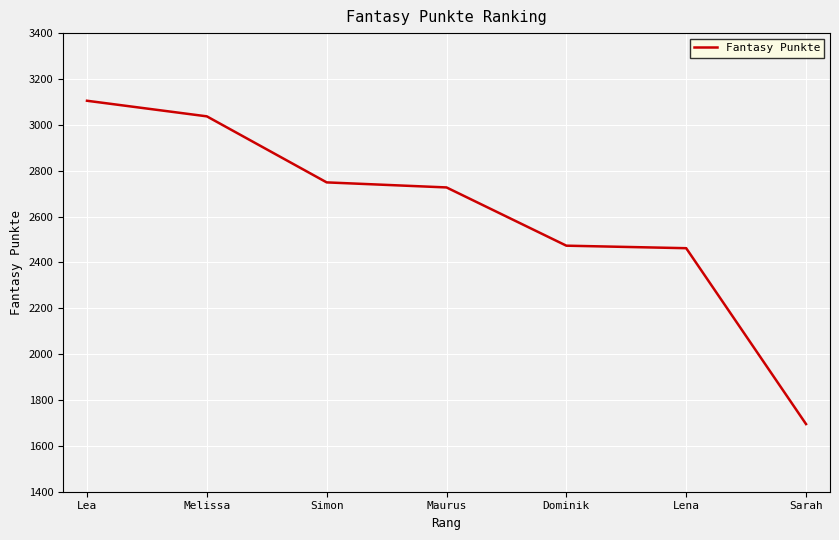

Read the value at Maurus.

2727